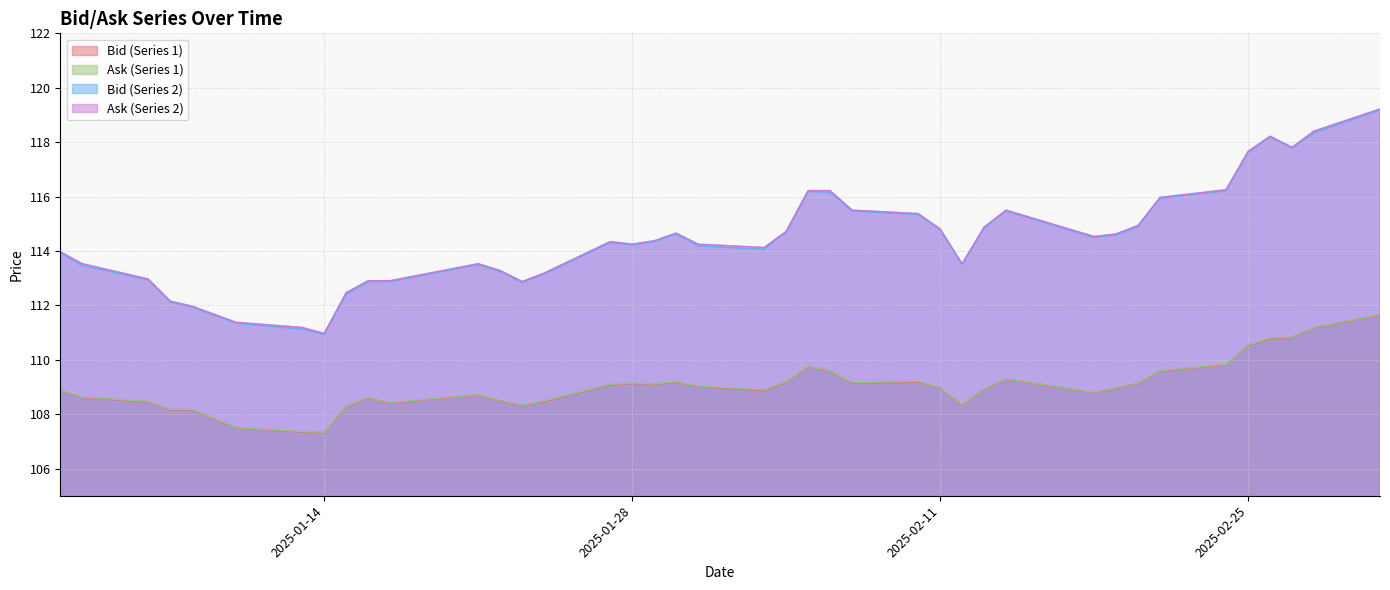

What is the maximum value for Ask (Series 1)?

111.7